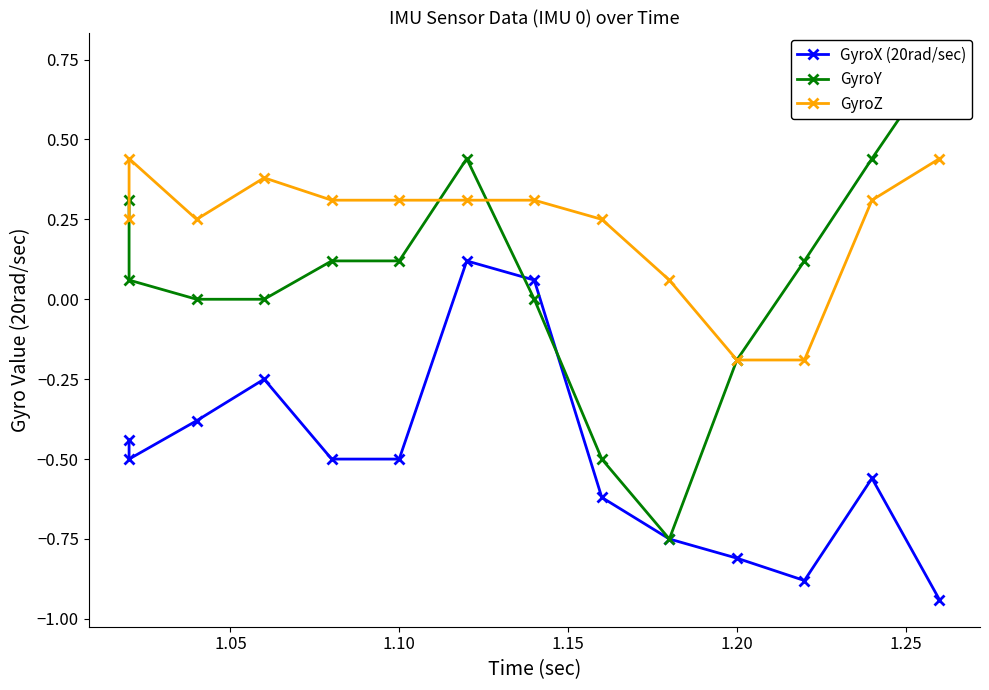

What is the difference between the maximum and minimum values in the GyroZ series?

0.6